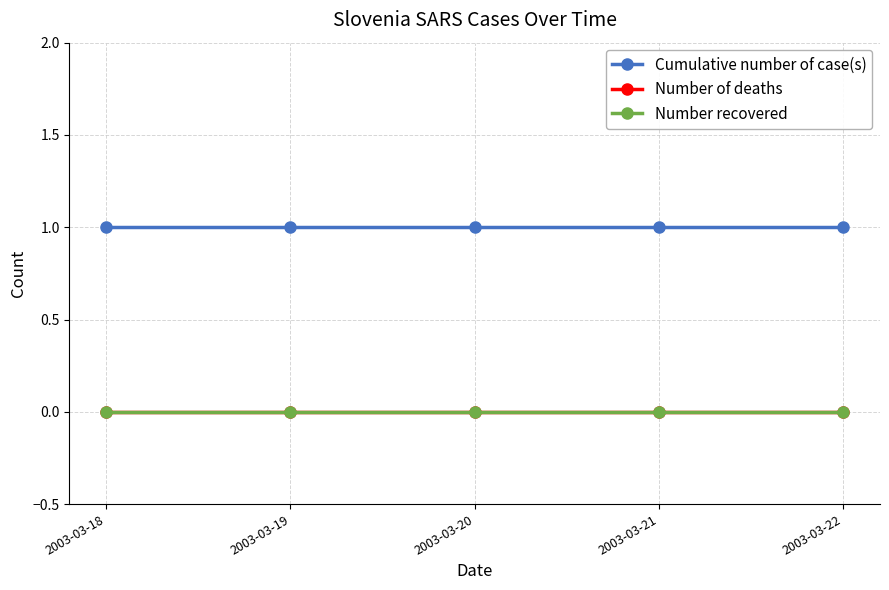

Which series has the widest spread of values?

Cumulative number of case(s)